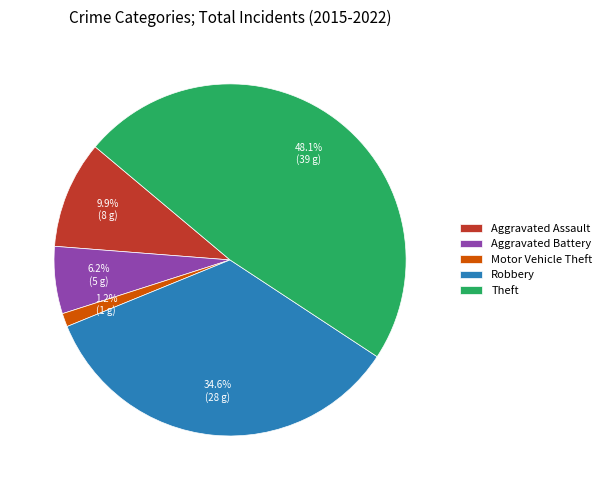

To the nearest percent, what is the average slice percentage?

20%